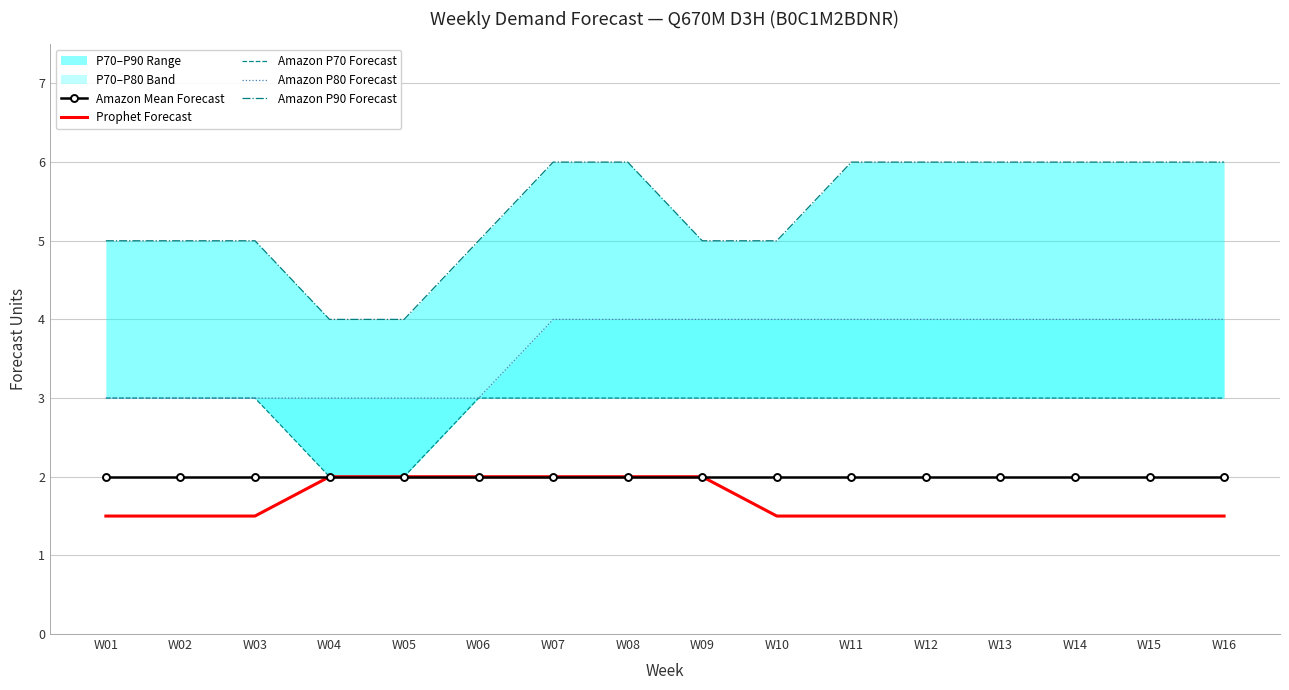

Which category has the highest value across all series?

W07